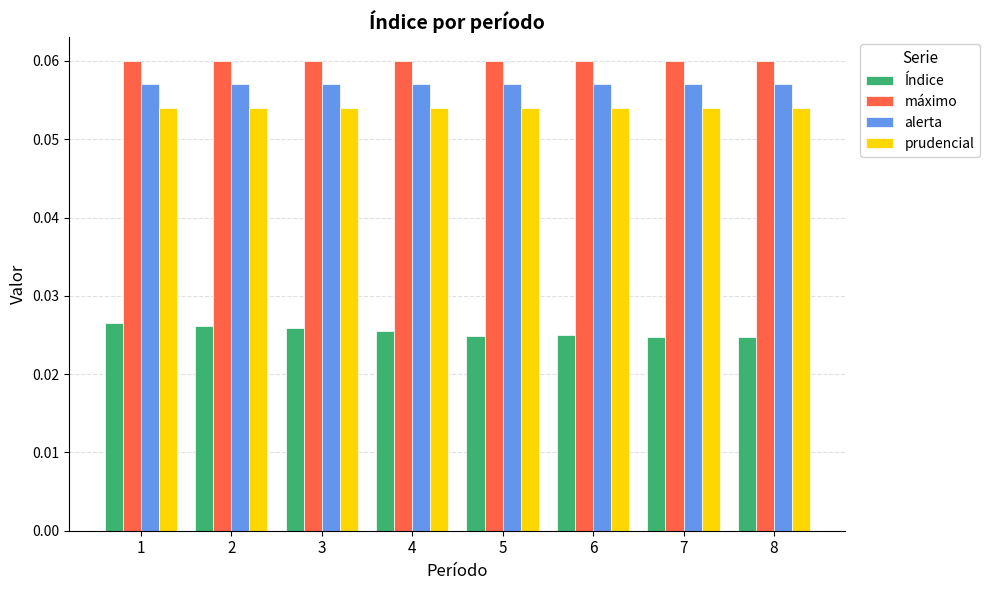

True or false: máximo has a value of 0.0 at 5.

False